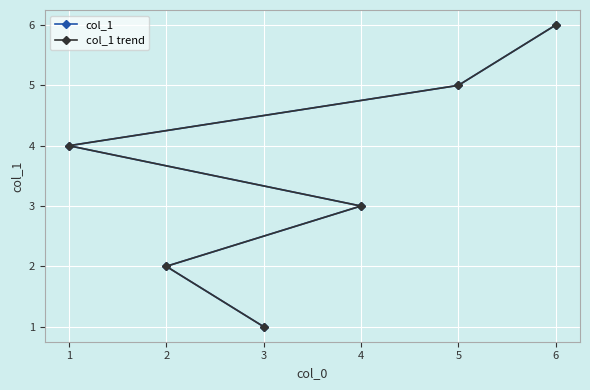

What is the difference between the maximum and minimum values in the col_1 series?

5.0